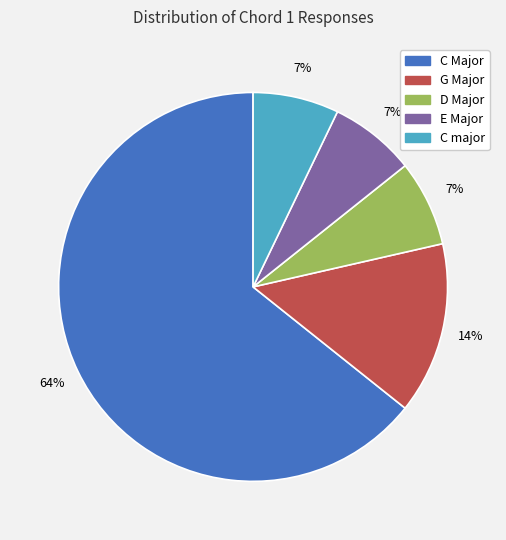

Do G Major and E Major together represent more than half of the pie?

No